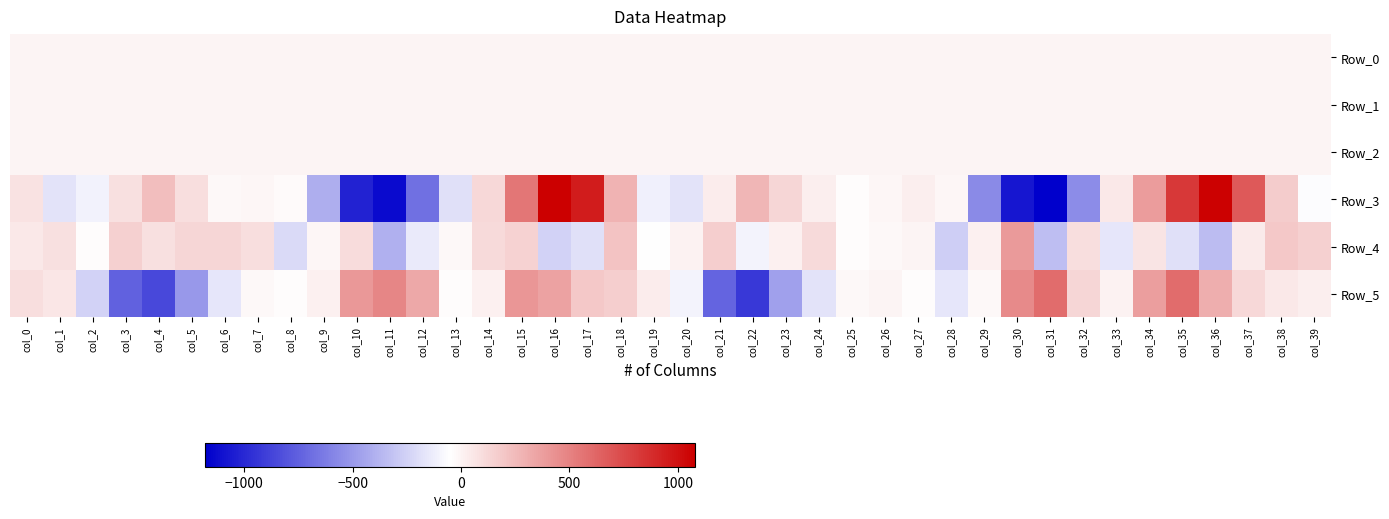

How many categories are shown in the chart?

40